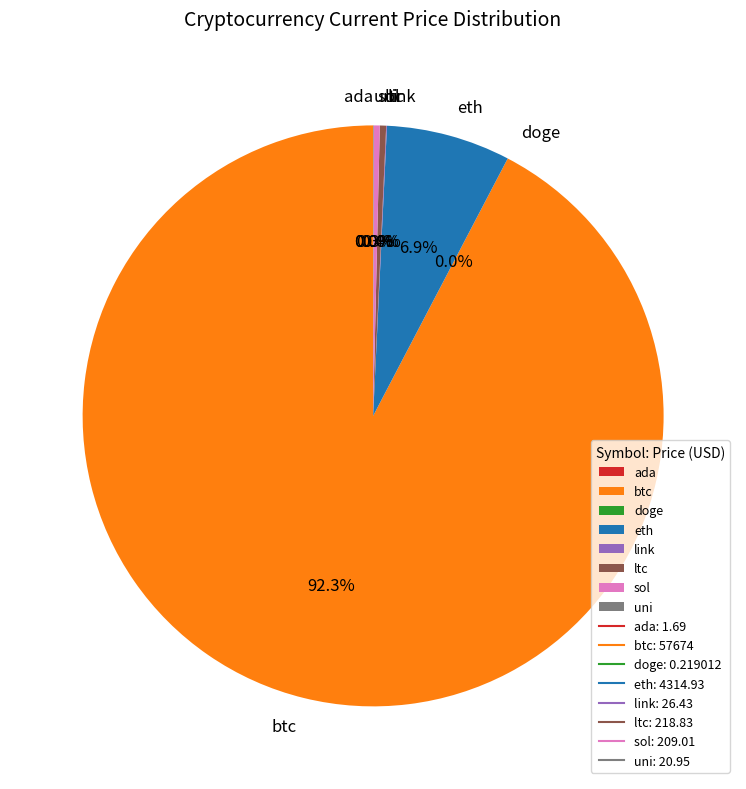

Which has a higher value, btc or ltc?

btc